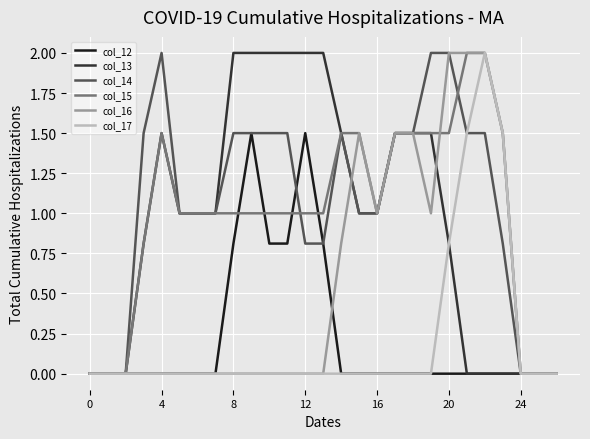

What is the sum of all col_15 values?

26.8